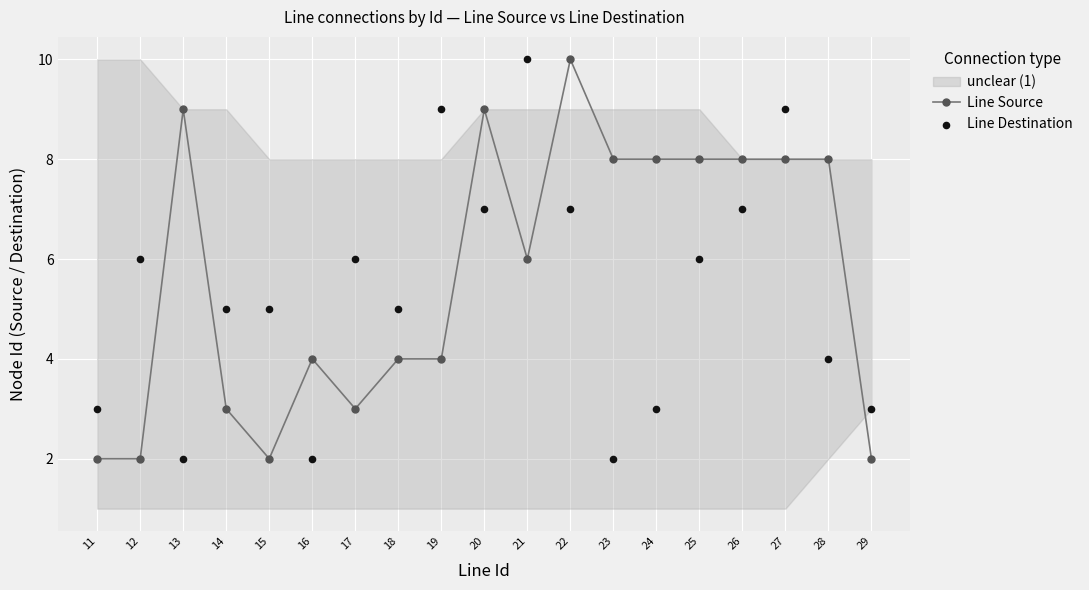

Which series has the largest total across all categories?

Line Source